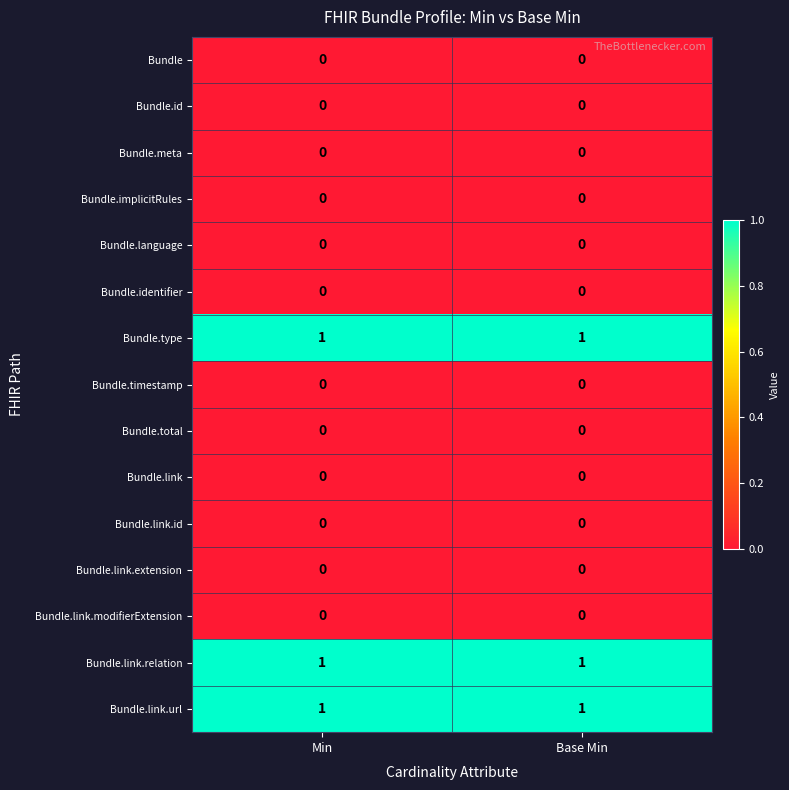

Is it true that Bundle.id equals 0 at Base Min?

True